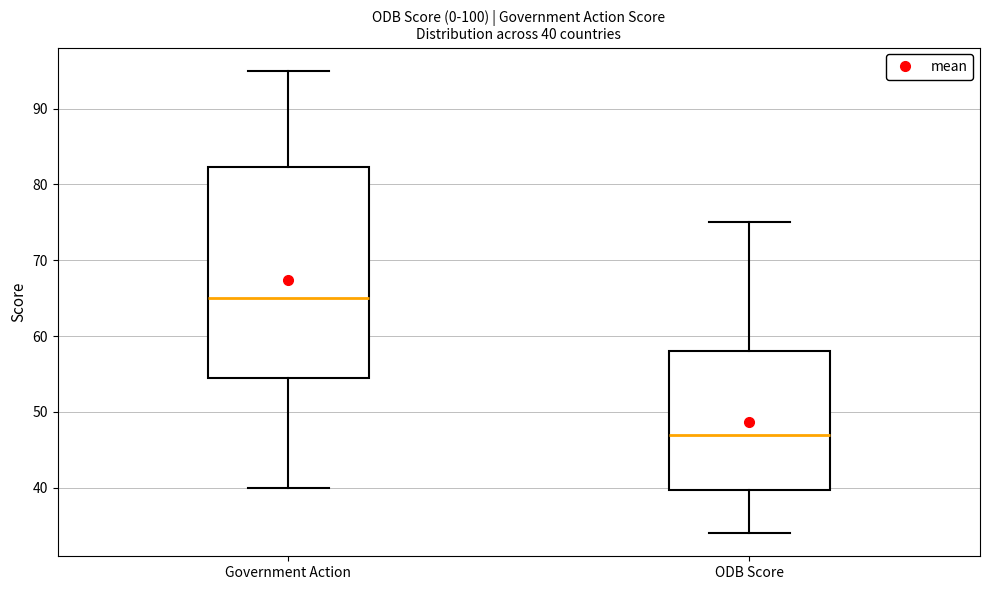

Which box's median line is the highest?

Government Action